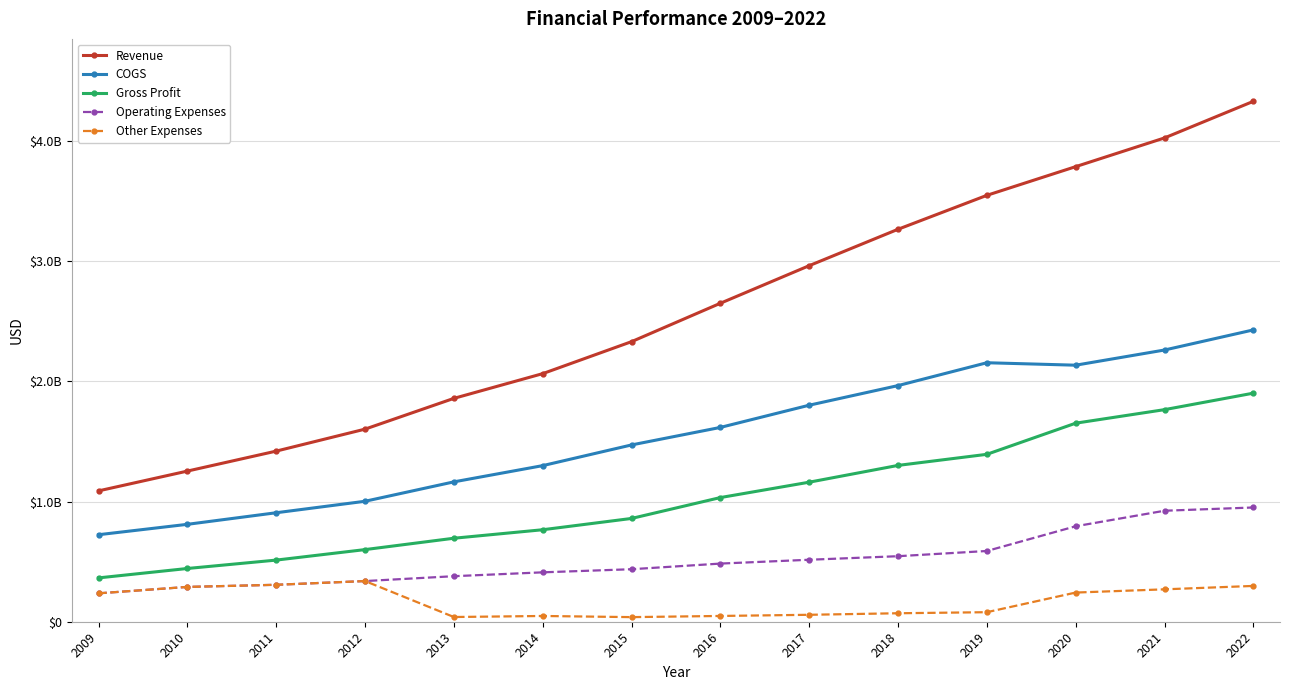

Where does the COGS series first go above 1617051000?

2017